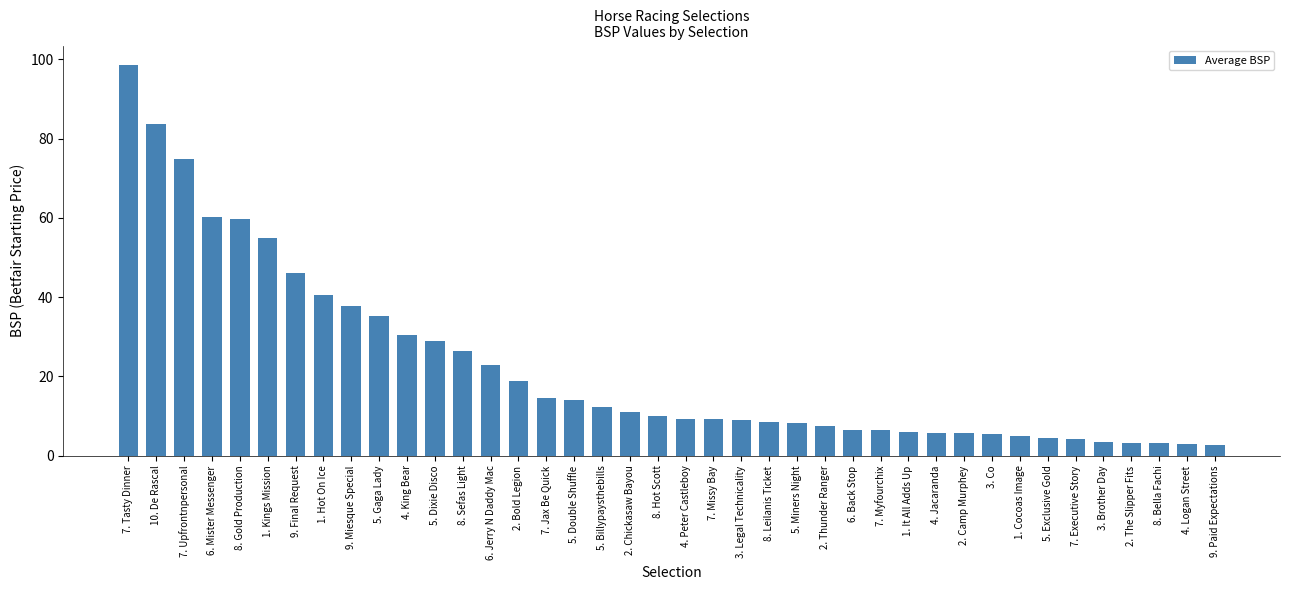

What is the label of the 4th bar from the right?

2. The Slipper Fits